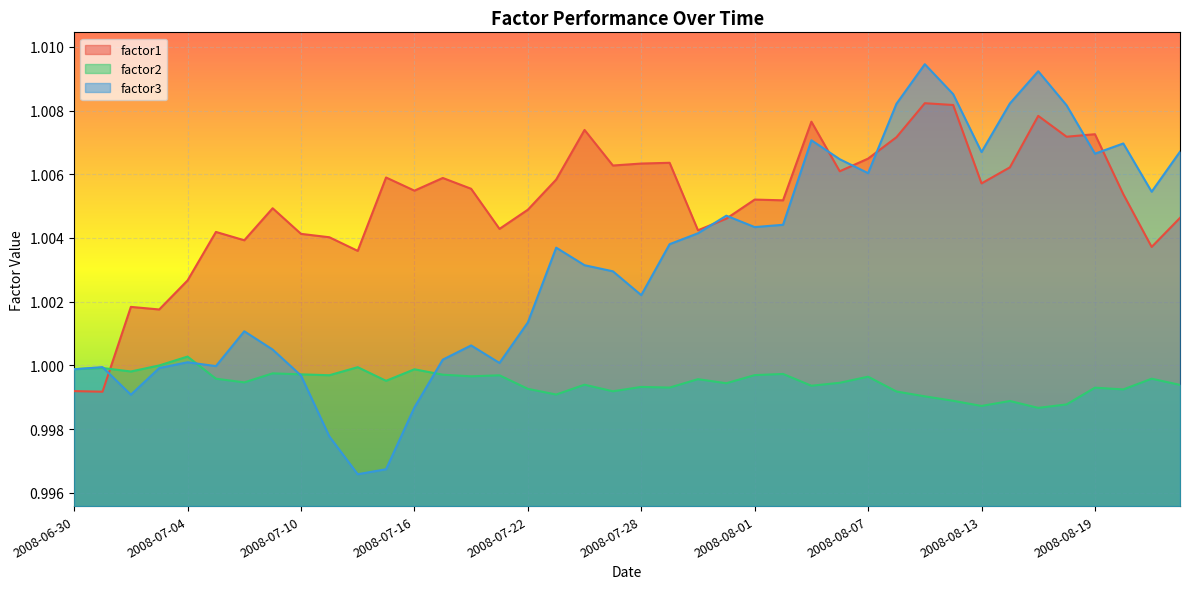

Which category has the highest value in the factor2 series?

2008-07-04